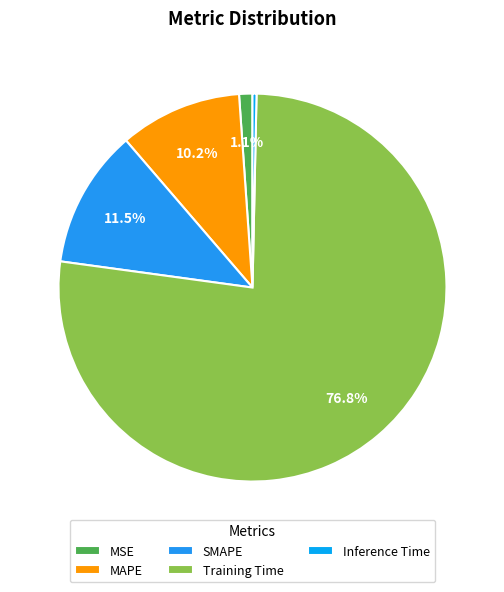

To the nearest percent, what percentage of the pie is Training Time?

77%